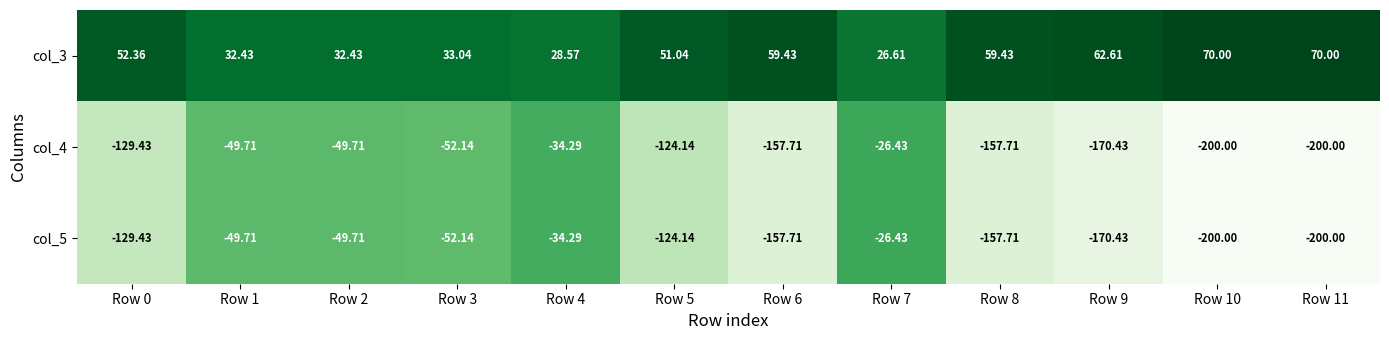

Is the value of col_4 at Row 3 greater than the value of col_3 at Row 4?

No